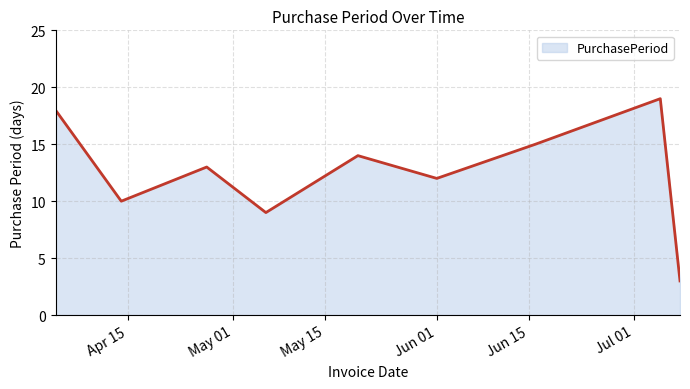

What is the difference between the maximum and minimum values?

16